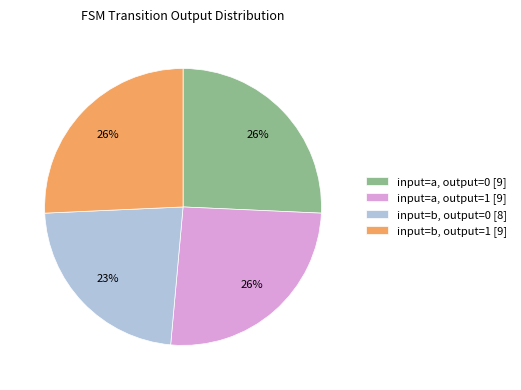

Which category has the smallest portion of the pie?

input=b, output=0 [8]